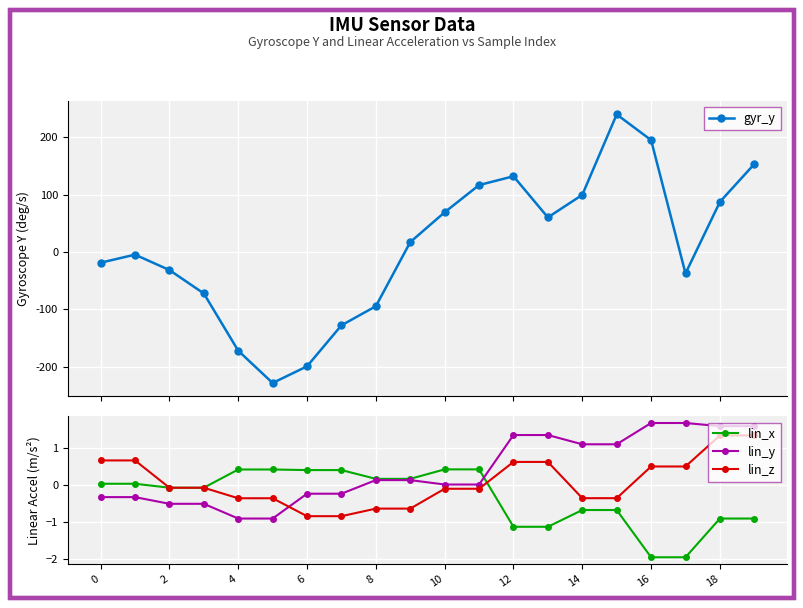

The lin_x series shows -0.1 at 2. True or false?

True